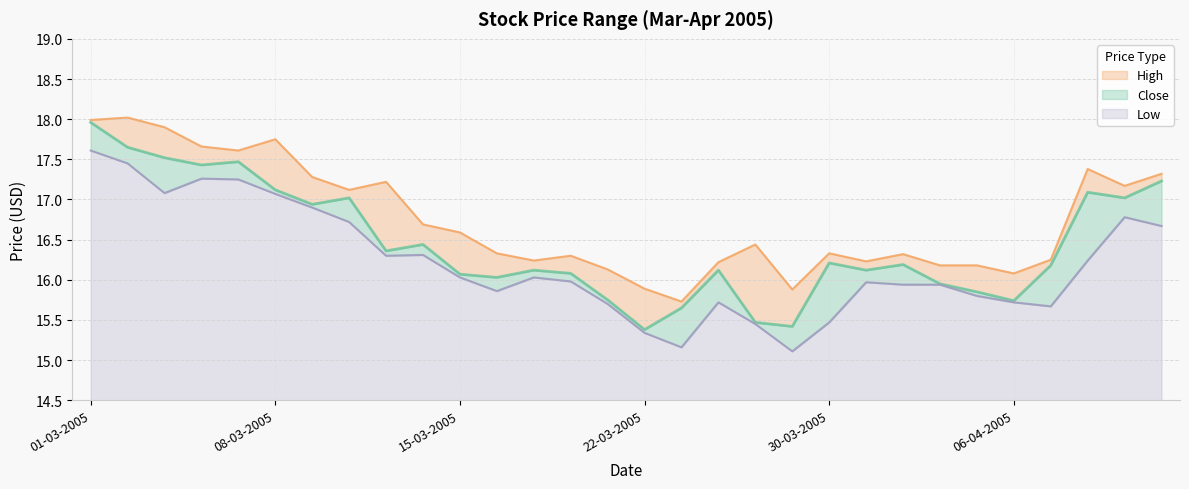

What is the value of the Low point at the 7th from the left?

16.9